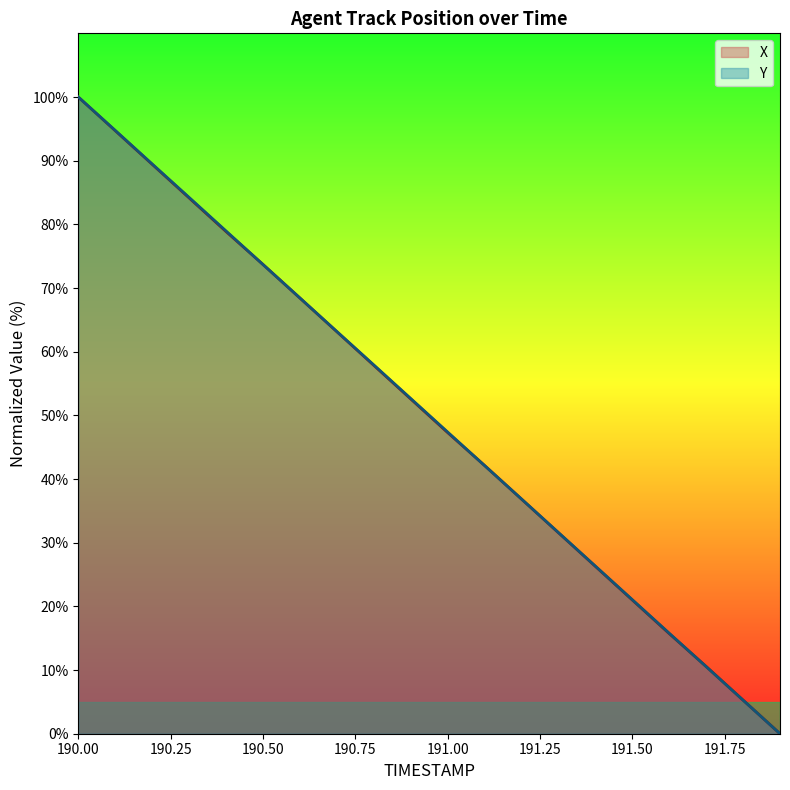

Where does the X series first go above 52?

190.00